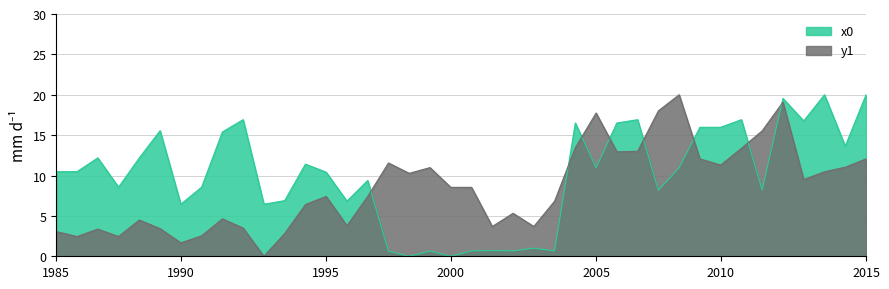

How many lines are shown in the chart?

2